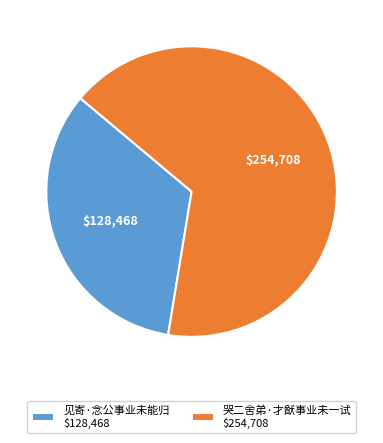

True or false: 哭二舍弟·才猷事业未一试 $254,708 accounts for 60% of the total.

False